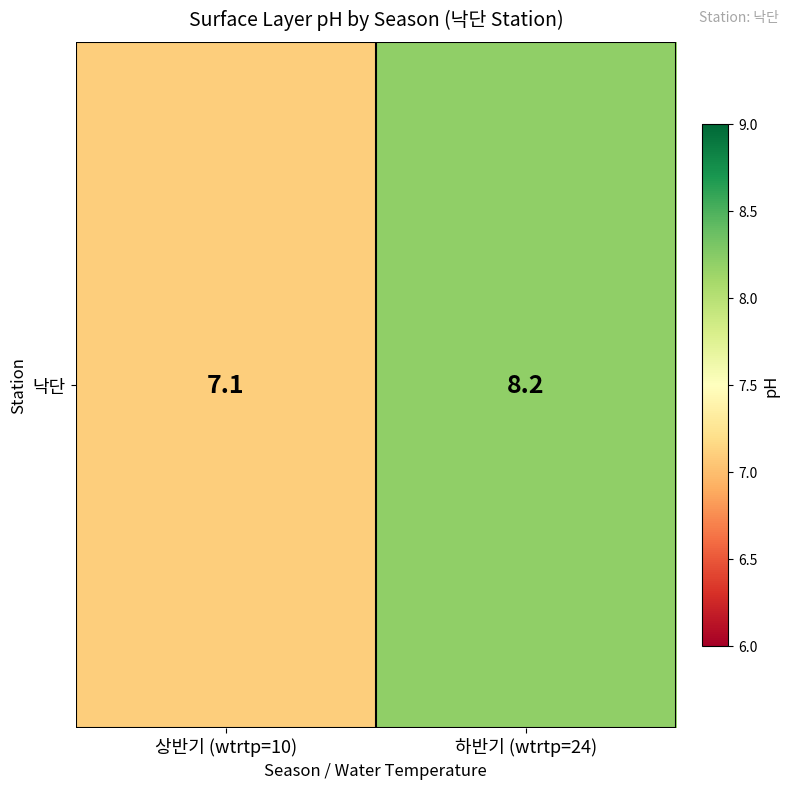

Reading left to right, extract all data points from this chart.

7.1	8.2